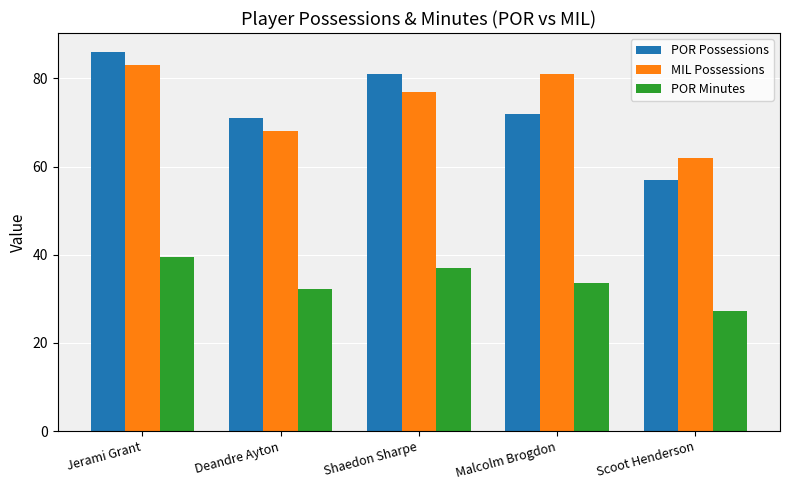

What is the label of the 3rd bar from the right?

Shaedon Sharpe